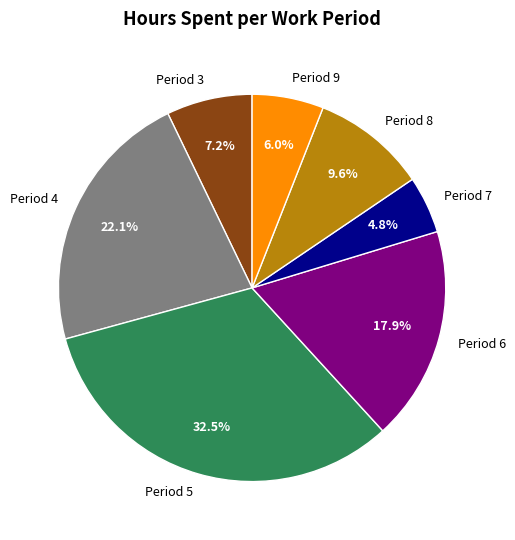

Which slice is the largest?

Period 5